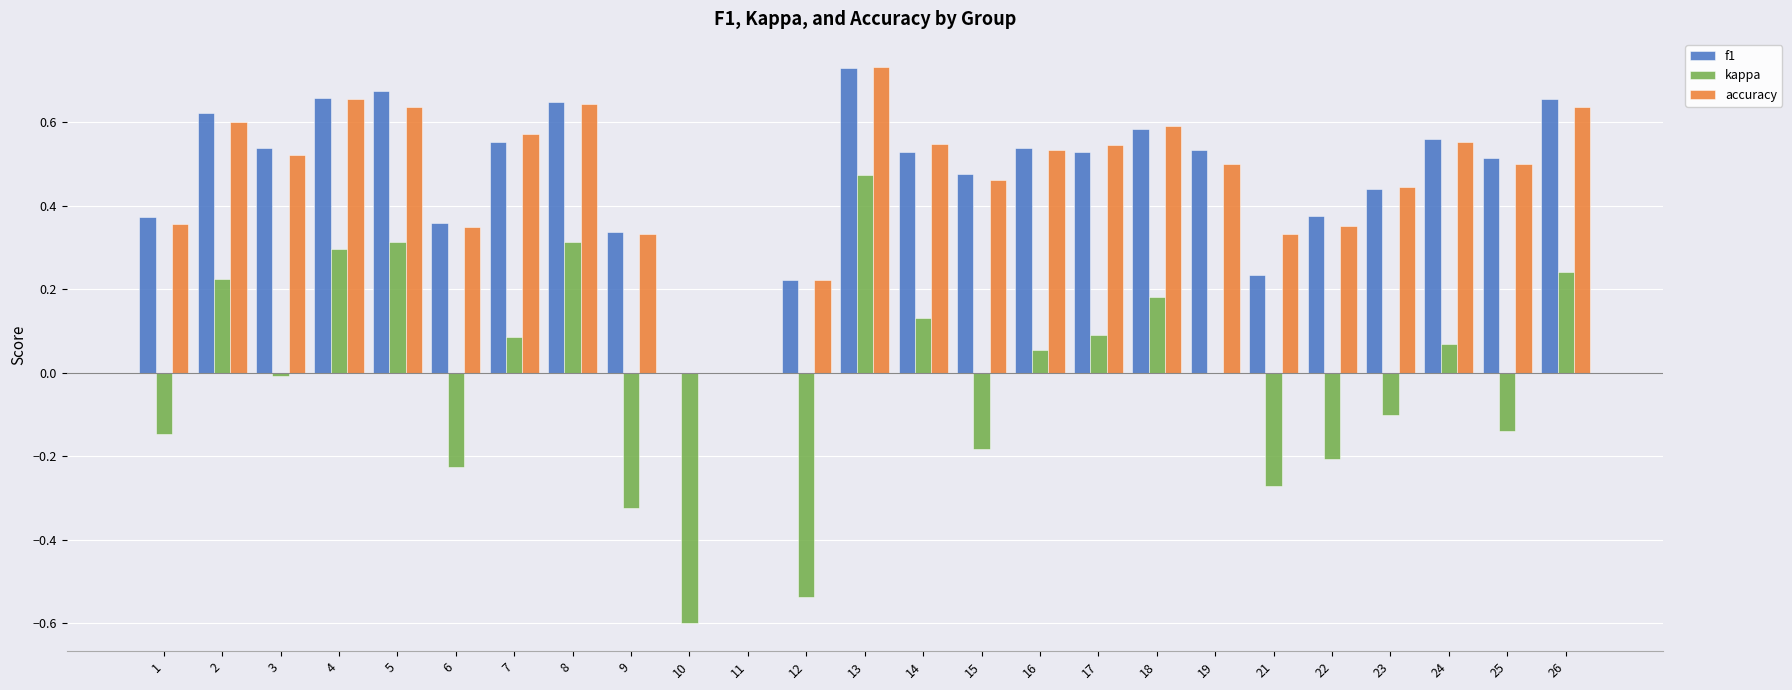

Which series changed the most between 1 and 5?

kappa